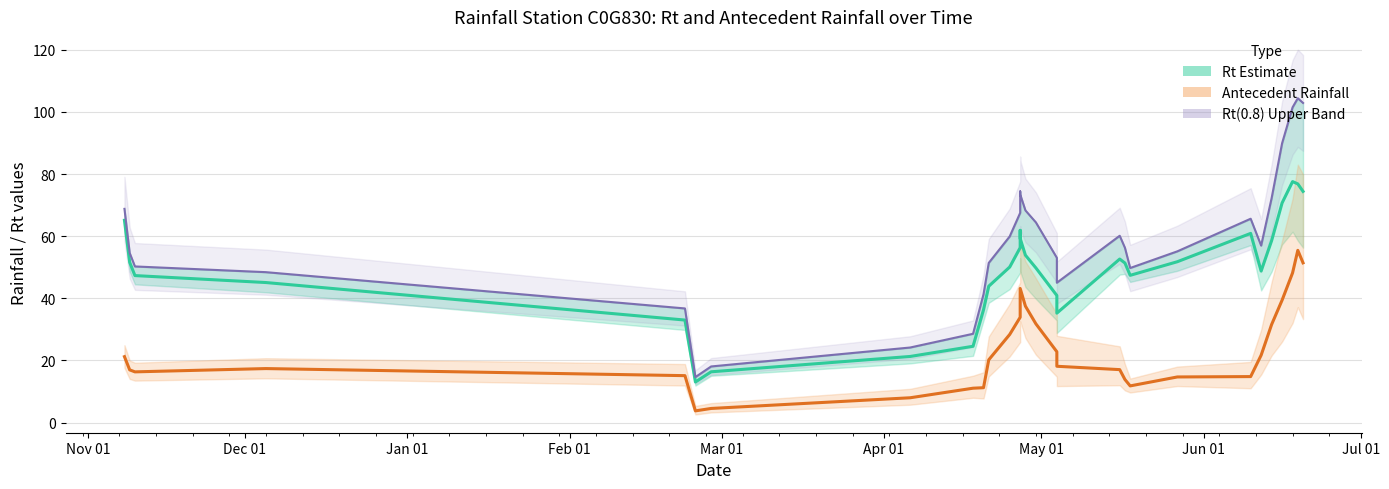

Is the value of 七天前期雨量(0.7) at 20 greater than the value of Rt(0.7) Estimate at 13?

No